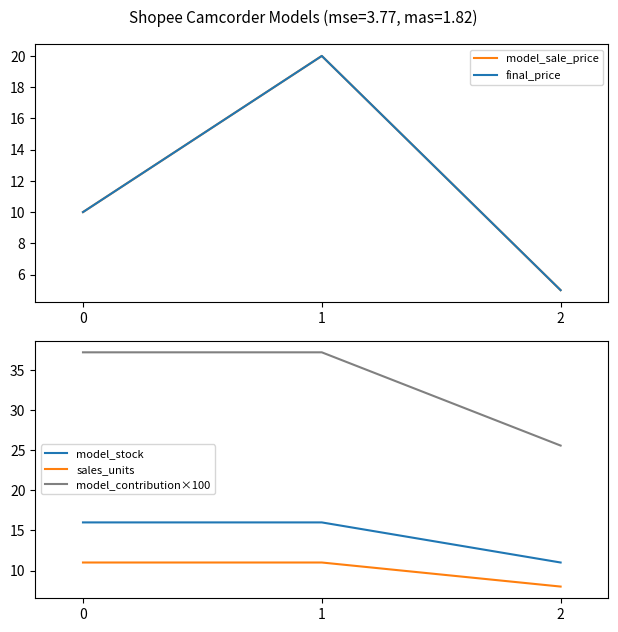

The model_contribution×100 series shows 37.2 at 0. True or false?

True